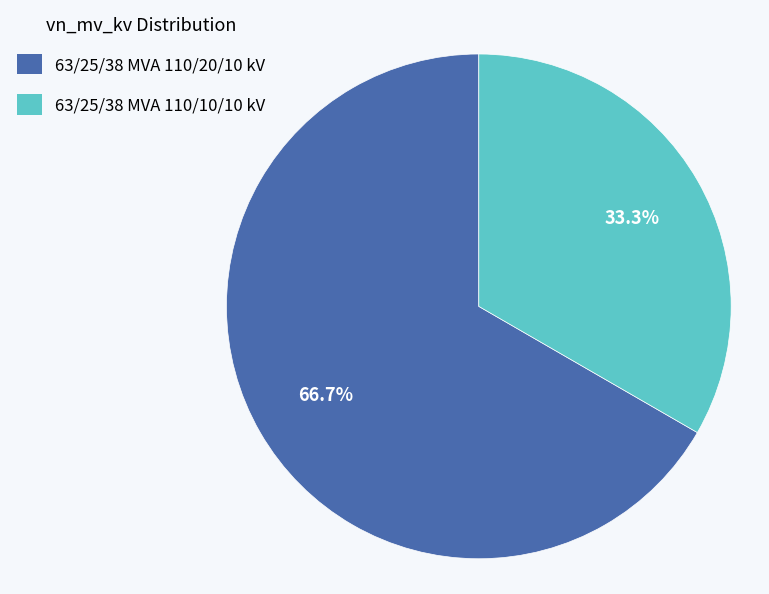

To the nearest percent, what is the difference between the 63/25/38 MVA 110/10/10 kV and 63/25/38 MVA 110/20/10 kV slice percentages?

33%